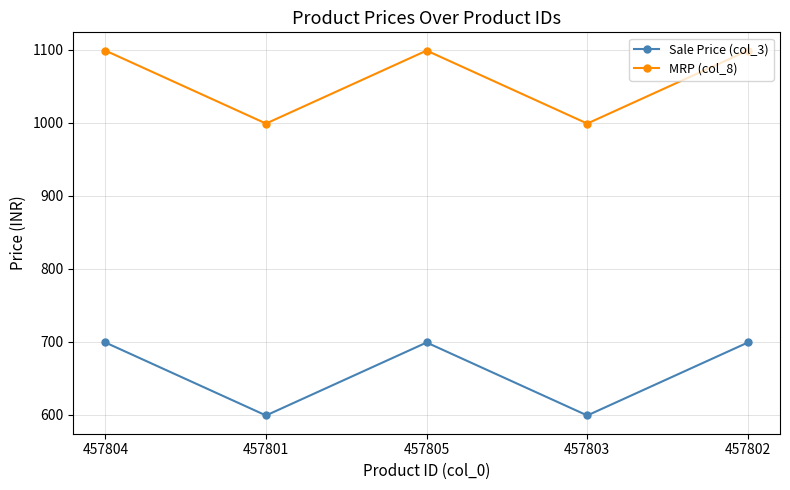

What is the minimum value shown in the chart?

599